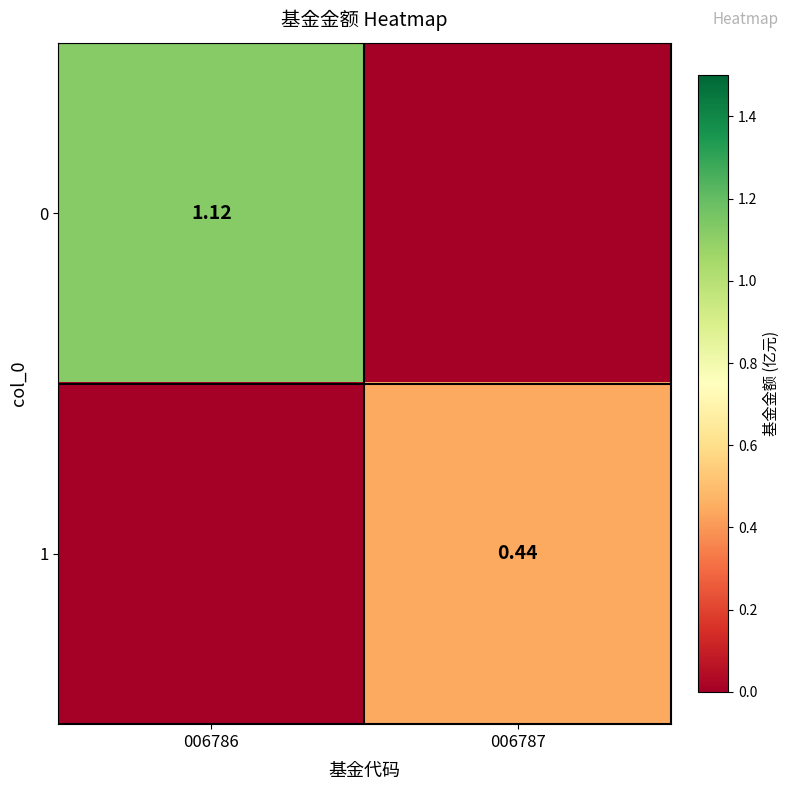

Is the value of 0 at 006786 greater than the value of 1 at 006787?

Yes